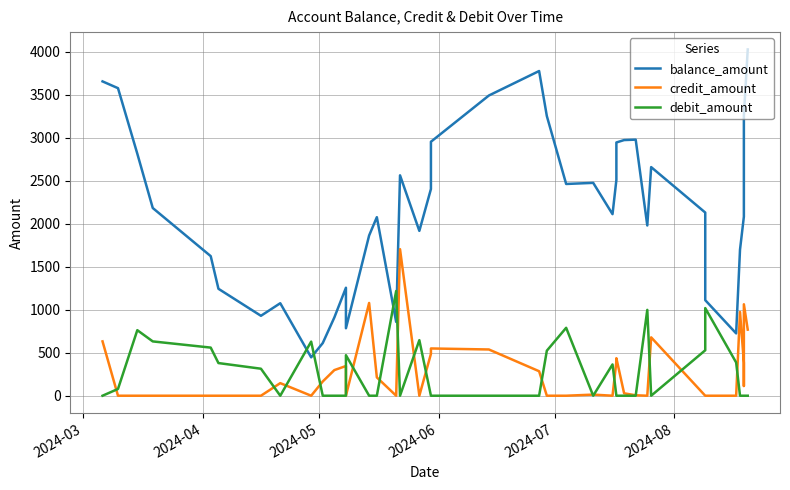

Reading left to right, extract all data points from this chart.

balance_amount: 3655.5	3576.8	2814.7	2183.0	1623.4	1243.7	929.5	1075.8	446.4	612.2	910.2	1255.8	784.7	1863.5	2076.6	858.6	2563.1	1917.1	2404.1	2953.7	3491.5	3776.3	3252.5	2462.7	2475.6	2111.6	2509.1	2945.3	2973.3	2978.3	1980.0	2658.8	2130.4	1111.3	724.9	1698.8	2082.2	2195.5	3259.0	4027.5
credit_amount: 632.0	0.0	0.0	0.0	0.0	0.0	0.0	146.3	0.0	165.8	298.0	345.5	0.0	1078.8	213.1	0.0	1704.4	0.0	487.1	549.6	537.8	284.8	0.0	0.0	12.9	0.0	397.5	436.2	28.0	5.0	0.0	678.9	0.0	0.0	0.0	973.9	383.4	113.2	1063.5	768.5
debit_amount: 0.0	78.7	762.2	631.6	559.6	379.7	314.1	0.0	629.4	0.0	0.0	0.0	471.1	0.0	0.0	1218.0	0.0	646.0	0.0	0.0	0.0	0.0	523.8	789.9	0.0	364.0	0.0	0.0	0.0	0.0	998.4	0.0	528.5	1019.0	386.5	0.0	0.0	0.0	0.0	0.0